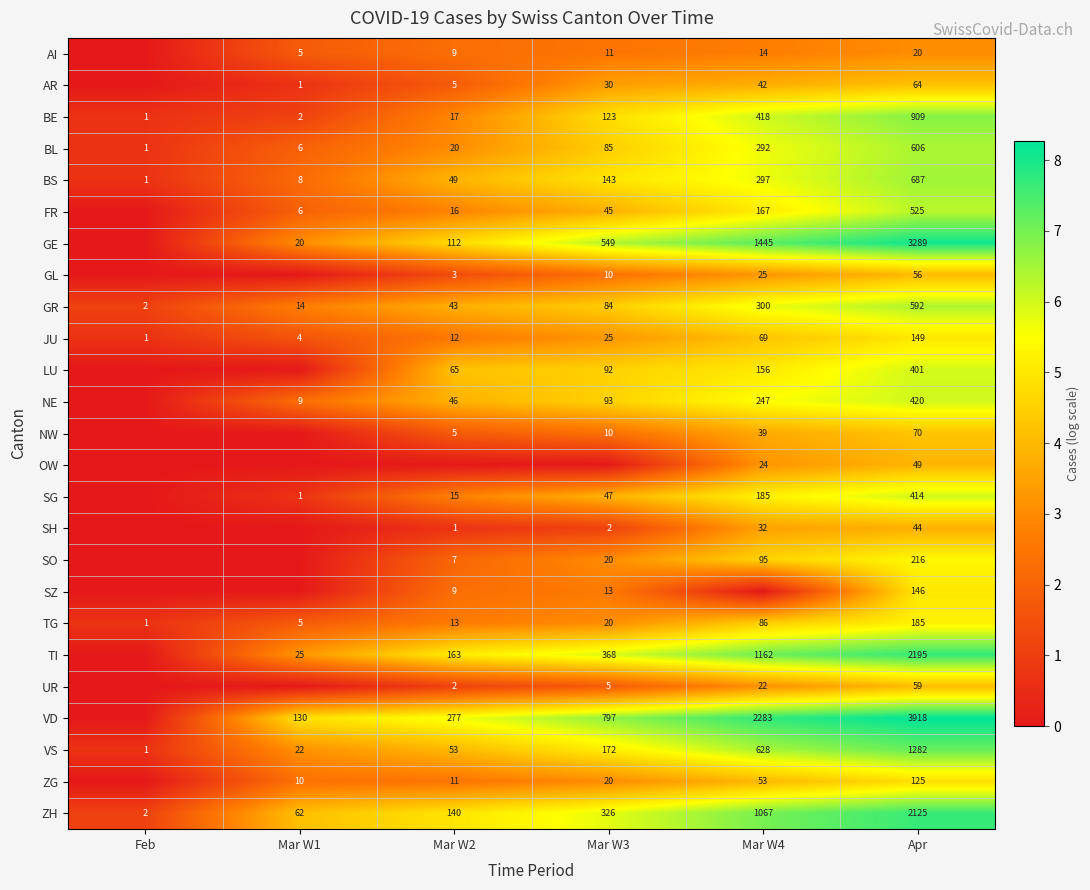

What is the total value across all series at Apr?

18546